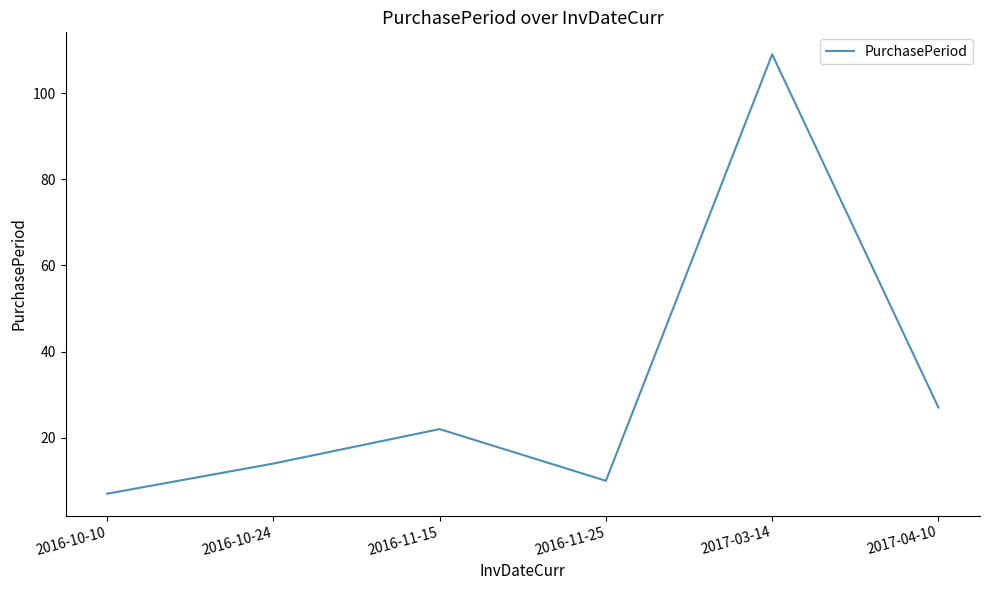

Reading left to right, list all the values displayed in this chart.

7	14	22	10	109	27